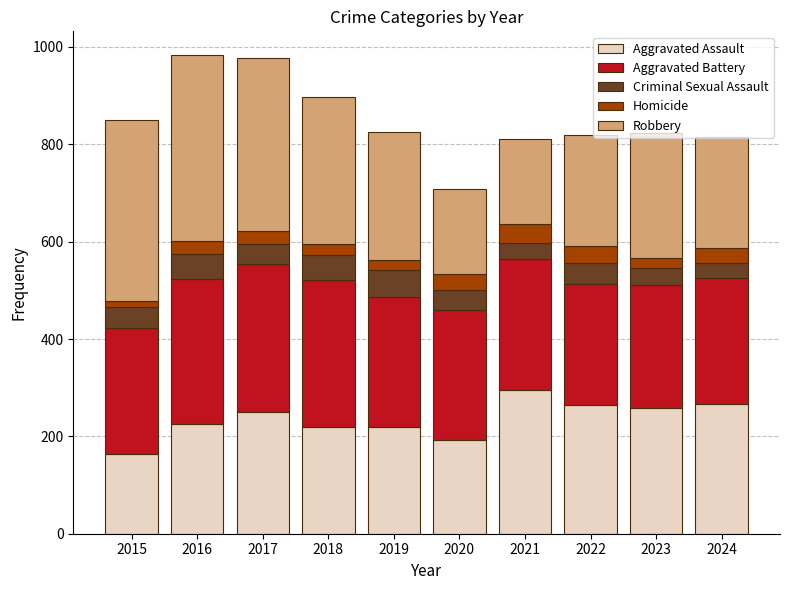

How many distinct data groups are displayed?

5